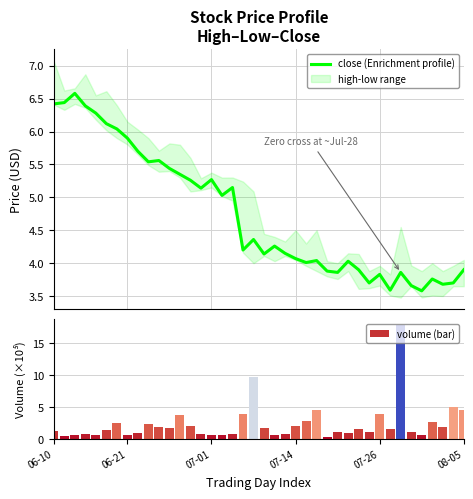

What is the difference between the maximum and minimum values in the close (Enrichment profile) series?

3.0